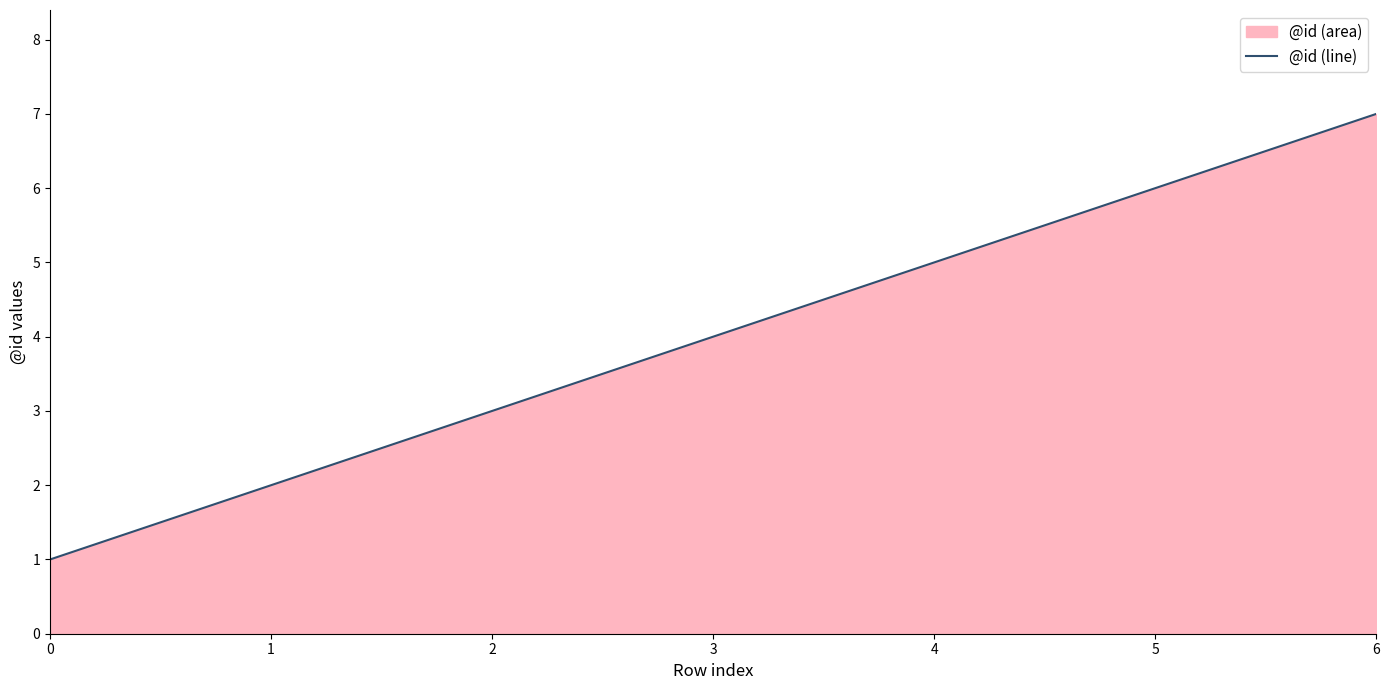

What is the difference between the maximum and minimum values?

6